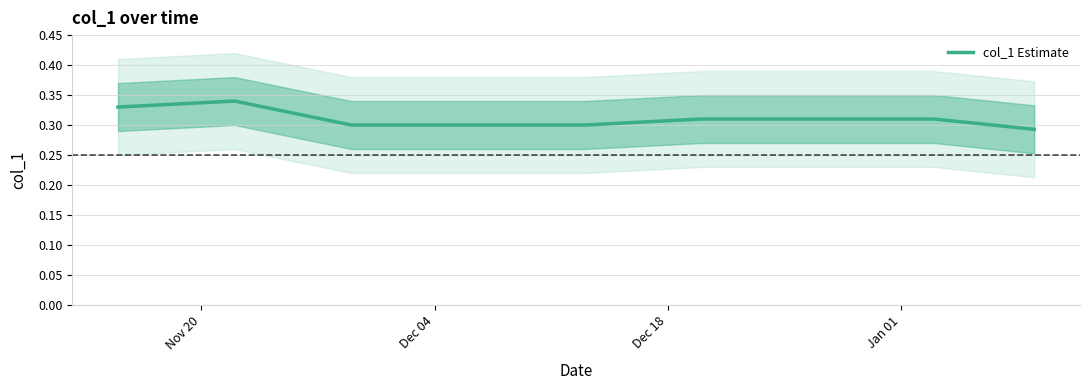

What is the maximum value shown in the chart?

0.3